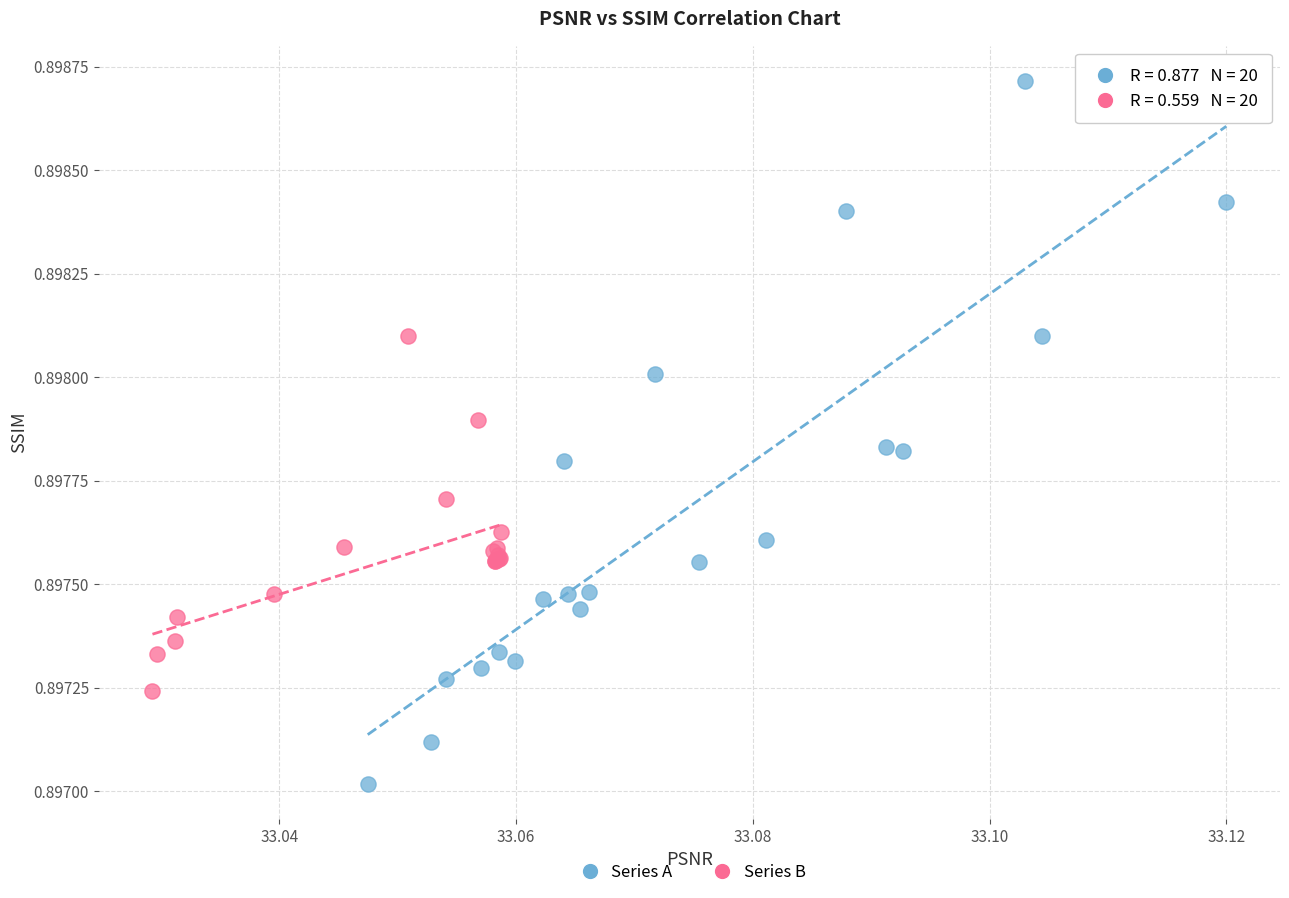

Which series reaches the minimum Y coordinate?

Series A